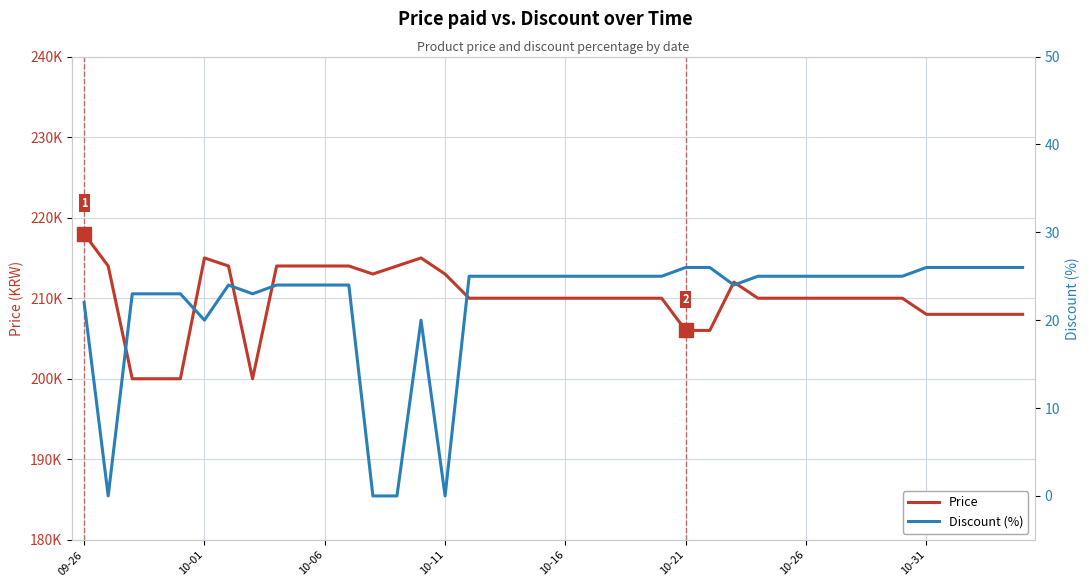

Is it true that Discount (%) equals 24 at 27?

True